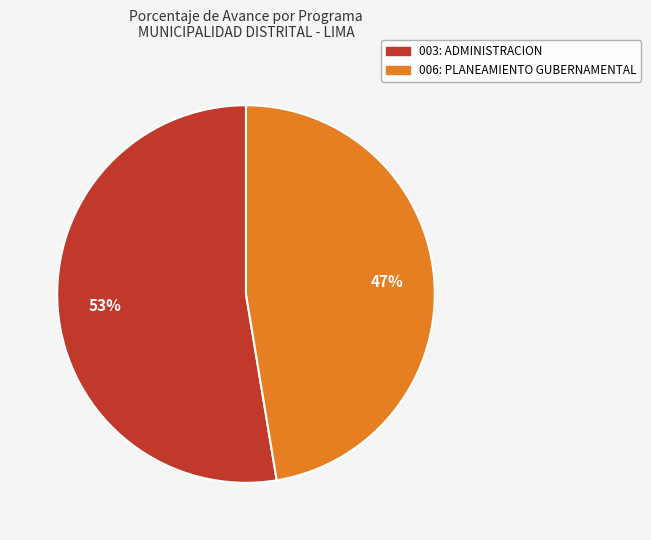

How many slices are in this pie chart?

2